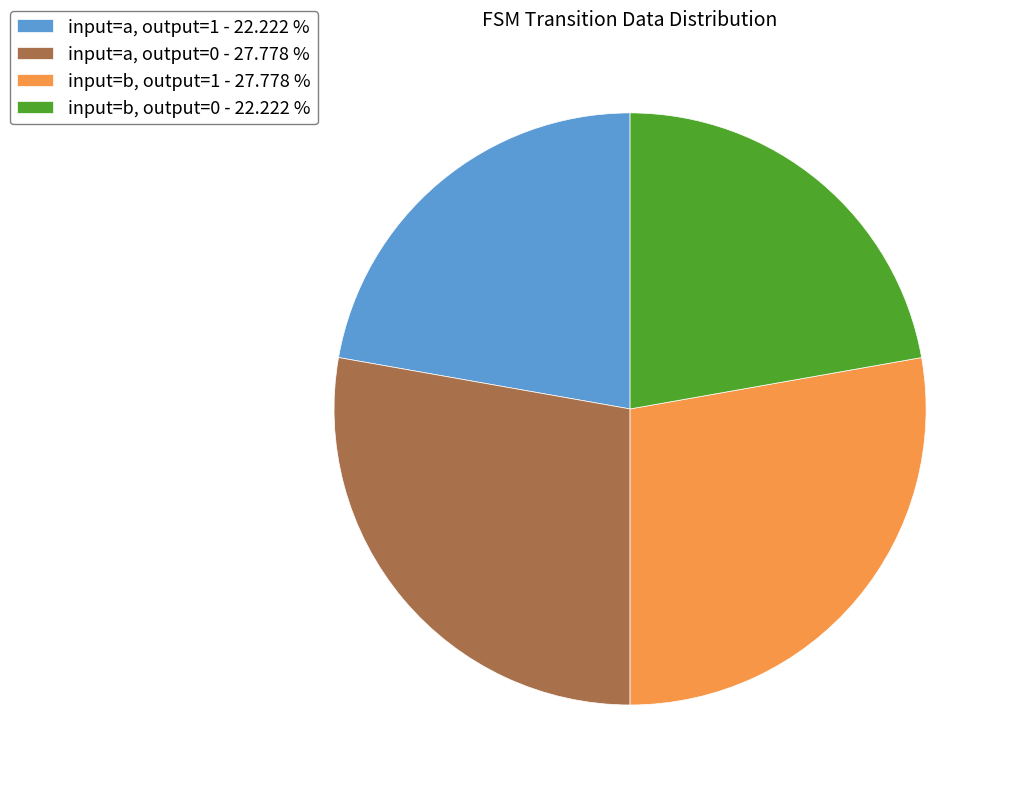

Between input=b, output=0 - 22.222 % and input=b, output=1 - 27.778 %, which is larger?

input=b, output=1 - 27.778 %